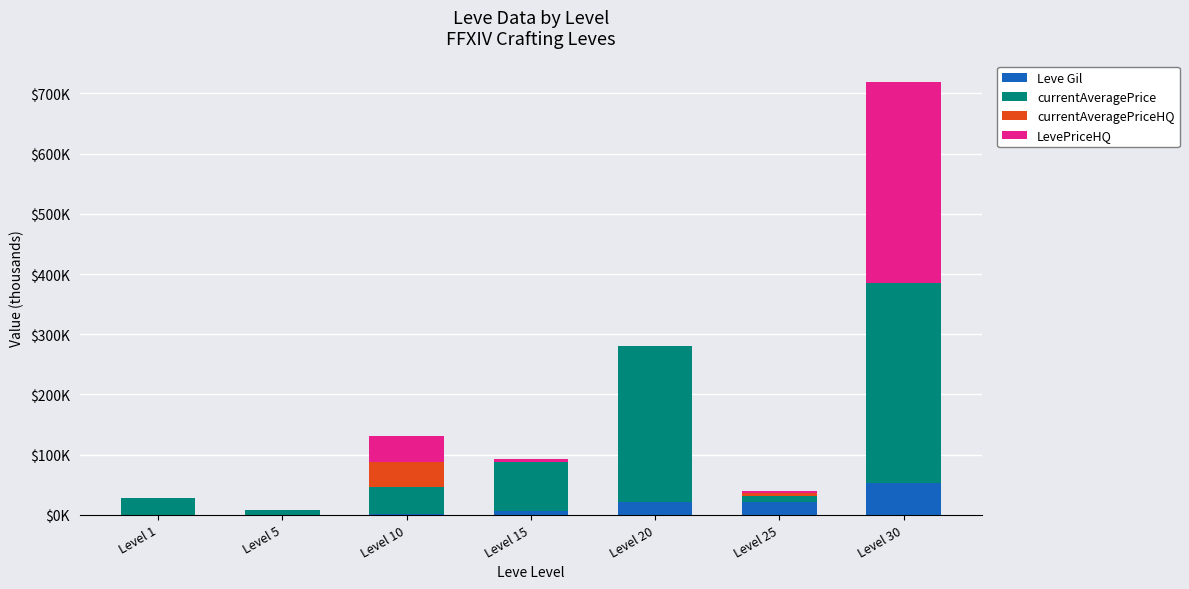

What value does the currentAveragePrice series have at Level 1?

27.1